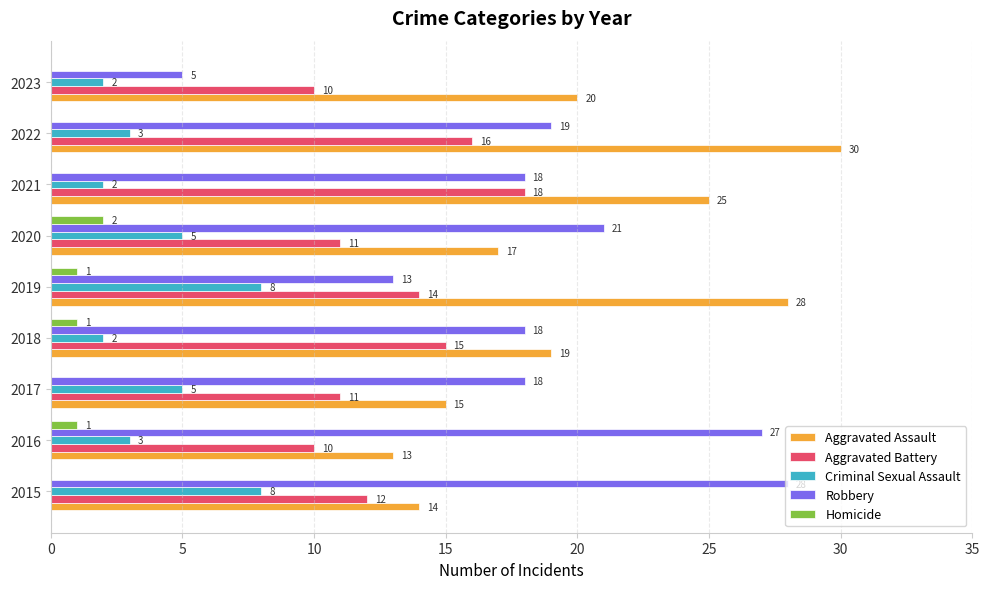

Is it true that Aggravated Assault equals 30 at 2022?

True